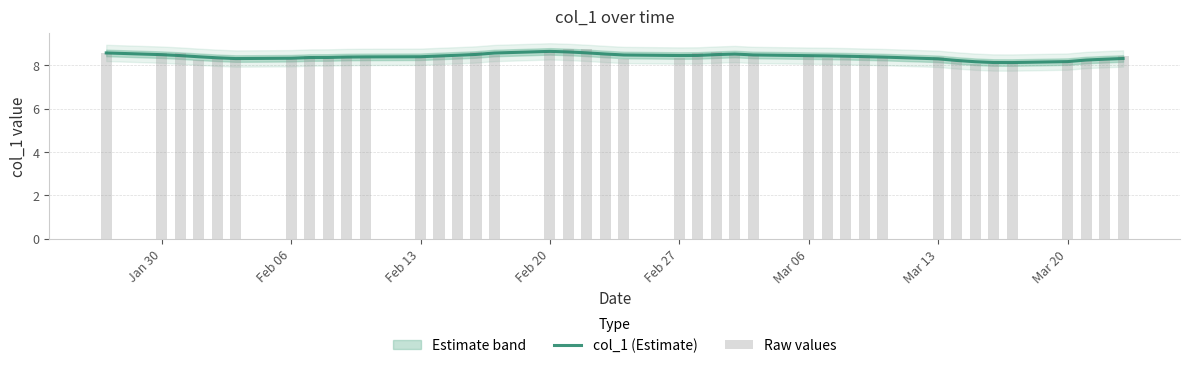

What is the difference between the maximum and minimum values in the Raw values series?

0.7